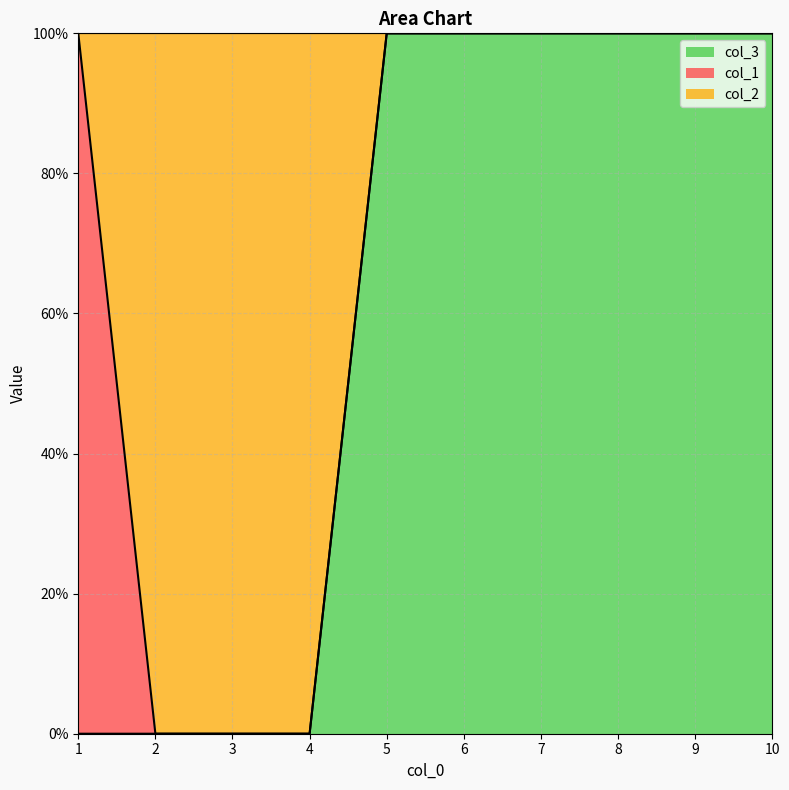

What is the value of the col_3 point at the 6th from the left?

1